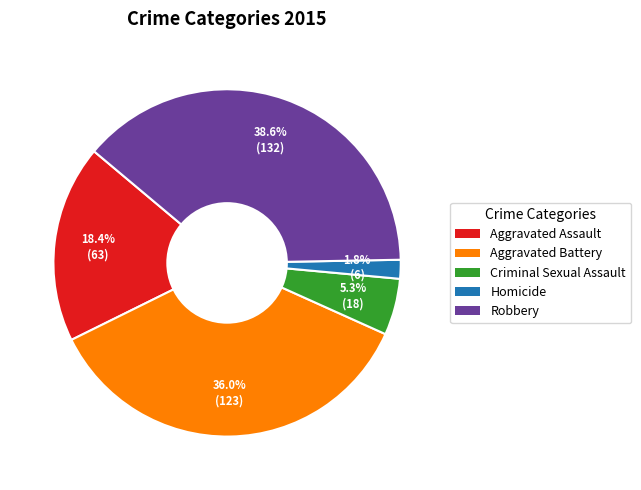

How much of the chart is everything except Robbery?

61.4%